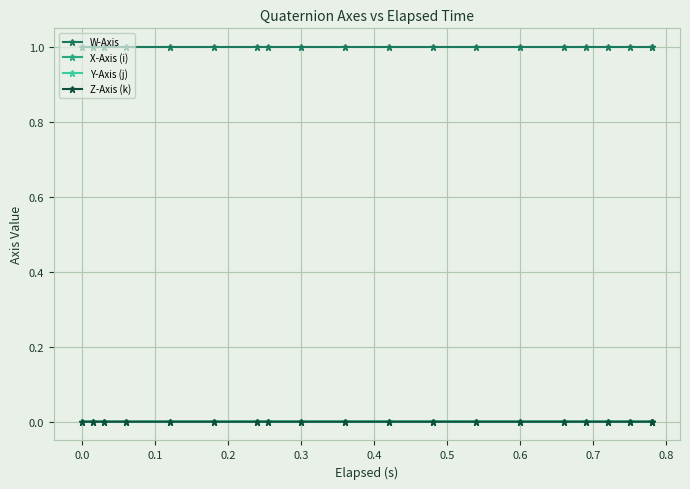

At which category is the sum across all series the highest?

0.6